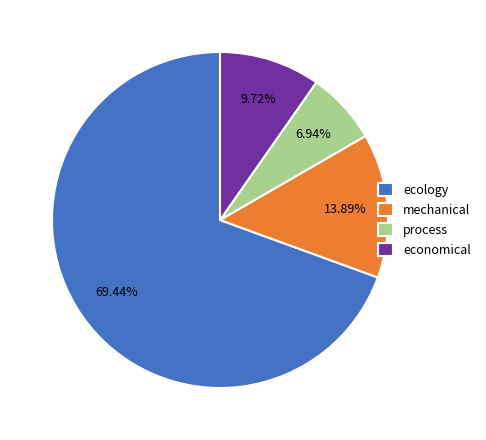

Combined, do mechanical and ecology account for over 50%?

Yes